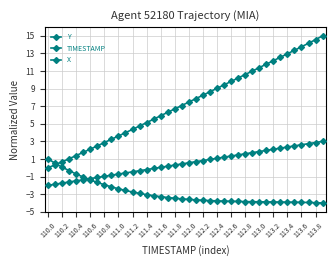

Is this an area chart (filled region under the line)?

No